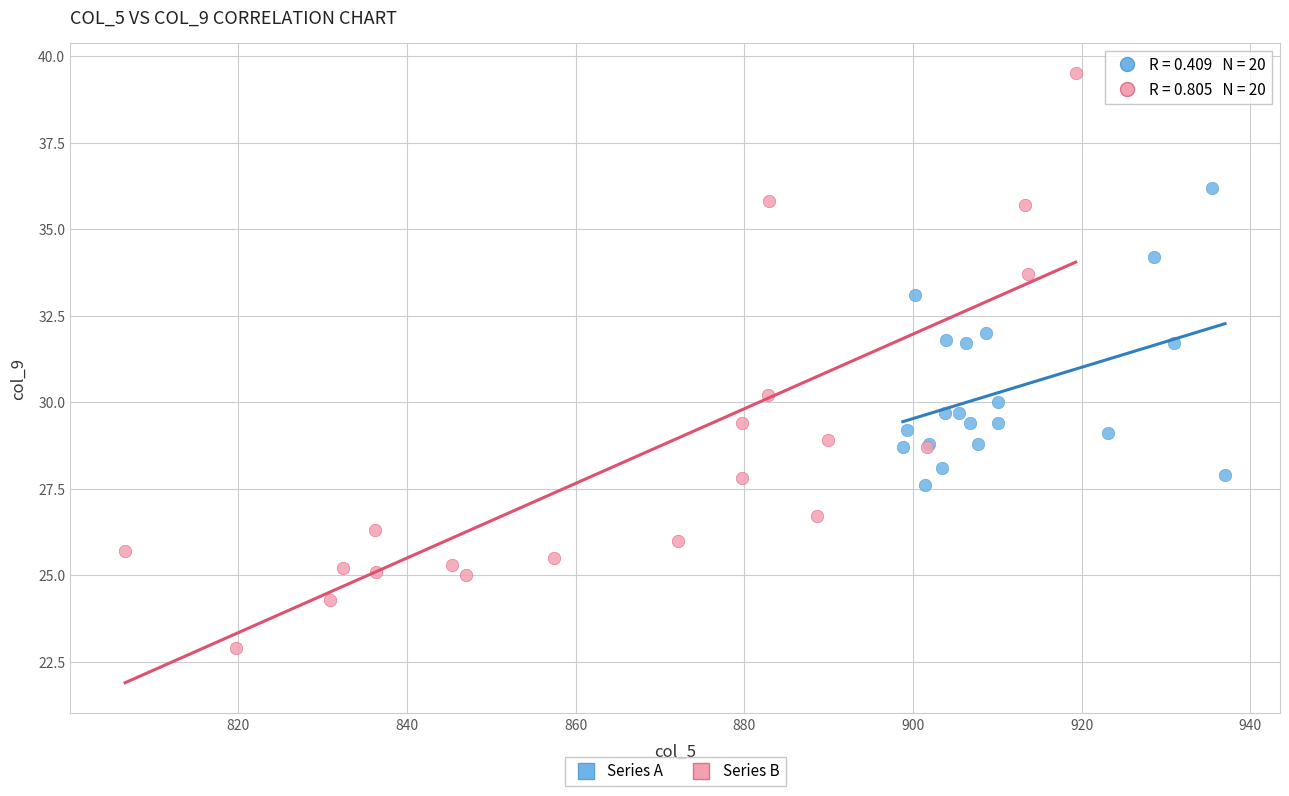

What are all the series names shown in the legend?

Series A, Series B